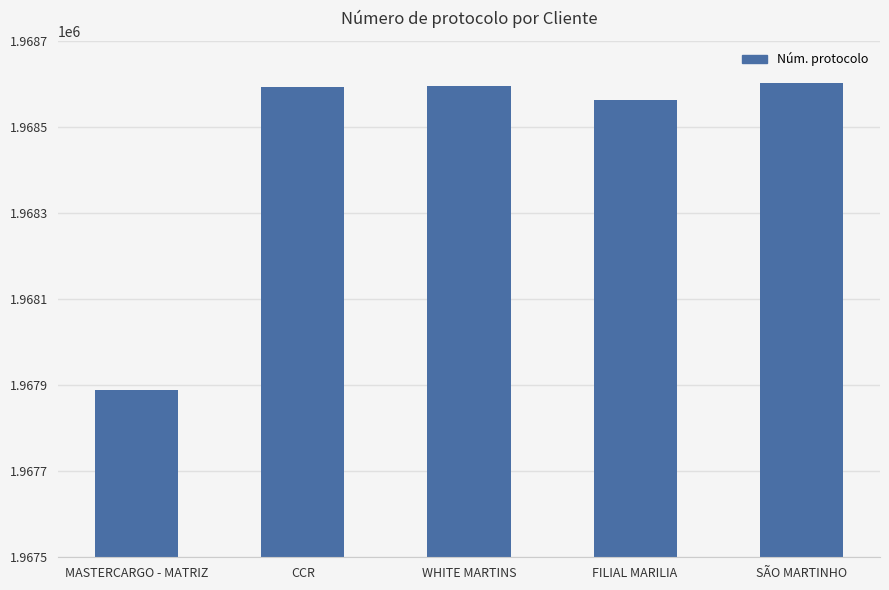

Where is the data nearest to the value 1968245?

FILIAL MARILIA